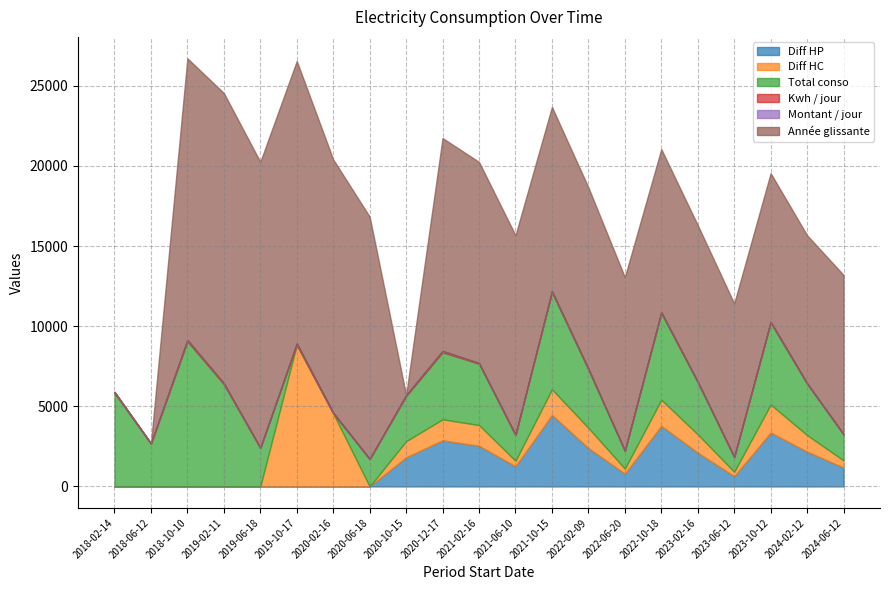

Where do Diff HC and Total conso first cross each other?

2019-06-18 and 2019-10-17